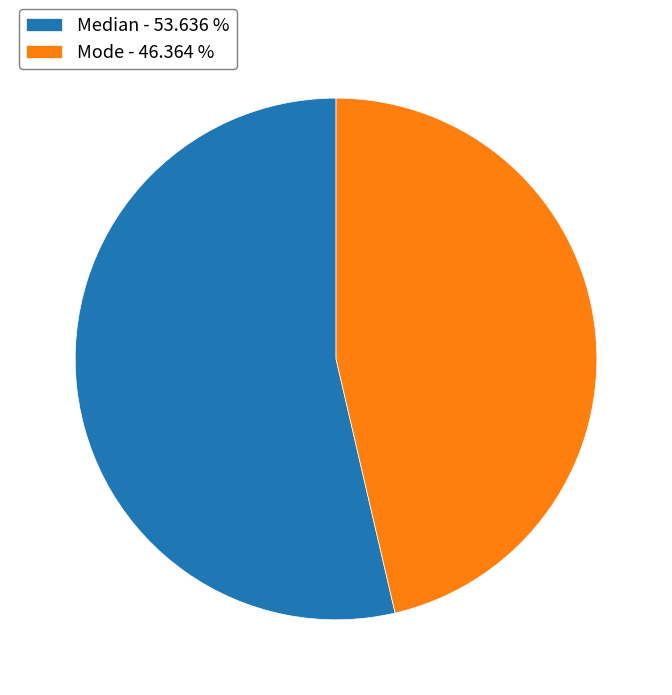

Does Mode - 46.364 % account for over 50% of the chart?

No